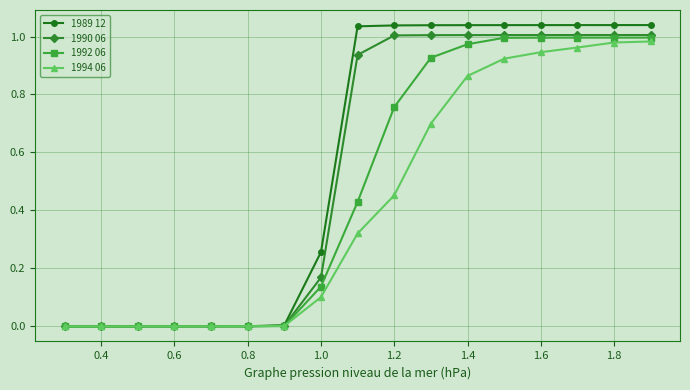

Rank the series by their average value, from lowest to highest.

1994 06, 1992 06, 1990 06, 1989 12